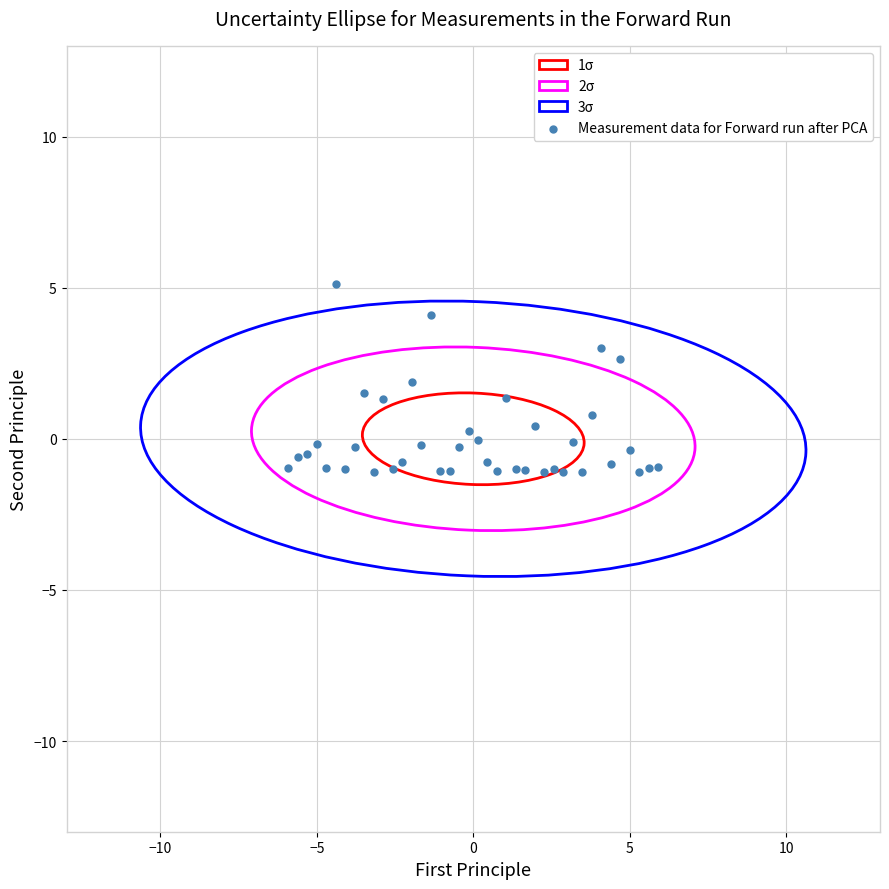

What is the range of X values (max minus min)?

11.8